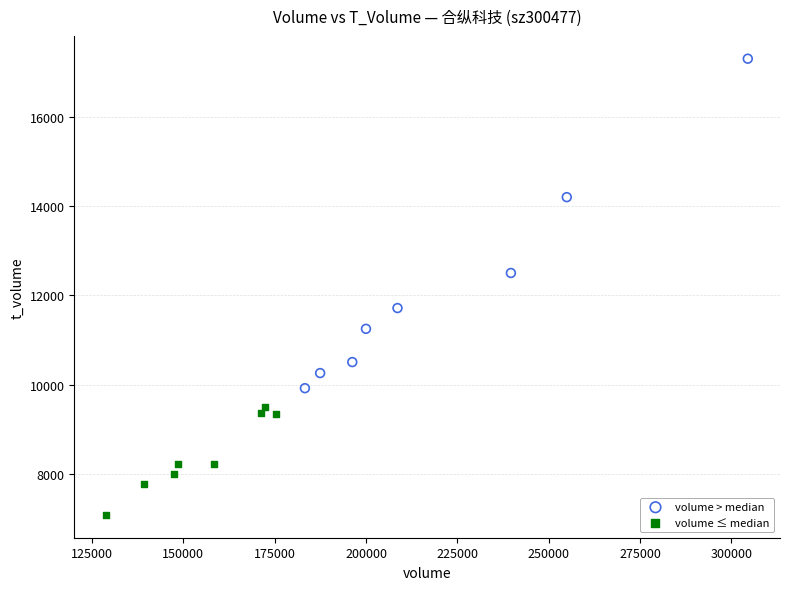

Which series contains the highest Y value?

volume > median